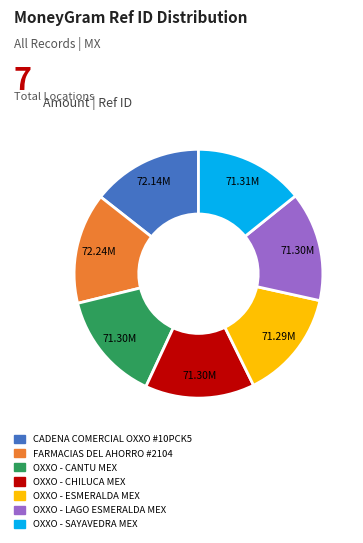

Is the sum of OXXO - CHILUCA MEX and OXXO - SAYAVEDRA MEX greater than half?

No